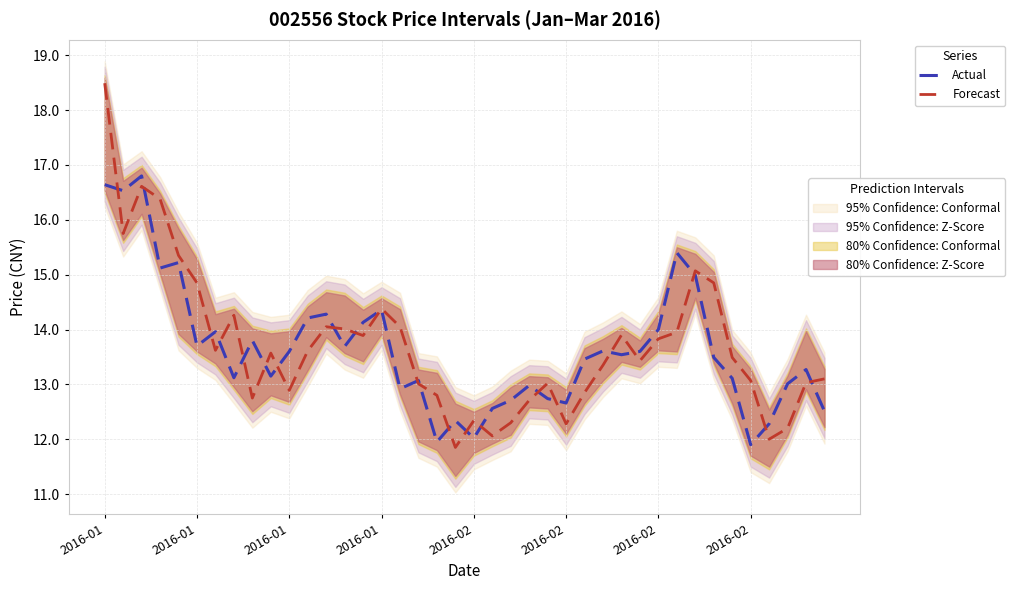

Which series ends up on top after the final intersection of Actual and Forecast?

Forecast